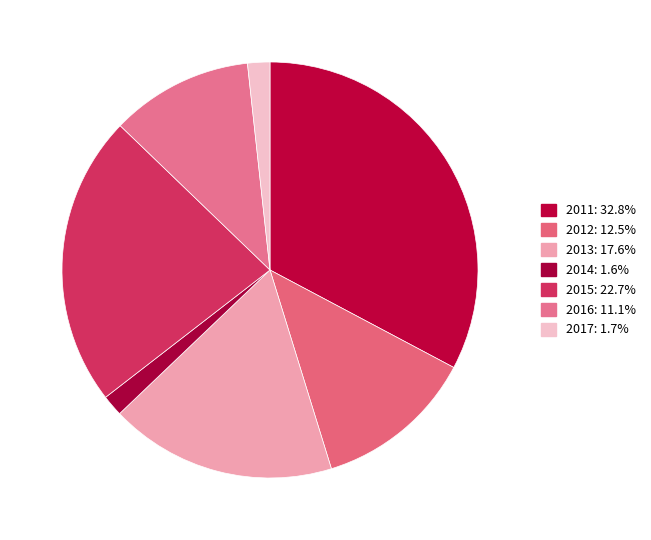

How much of the chart is everything except 2015?

77.3%